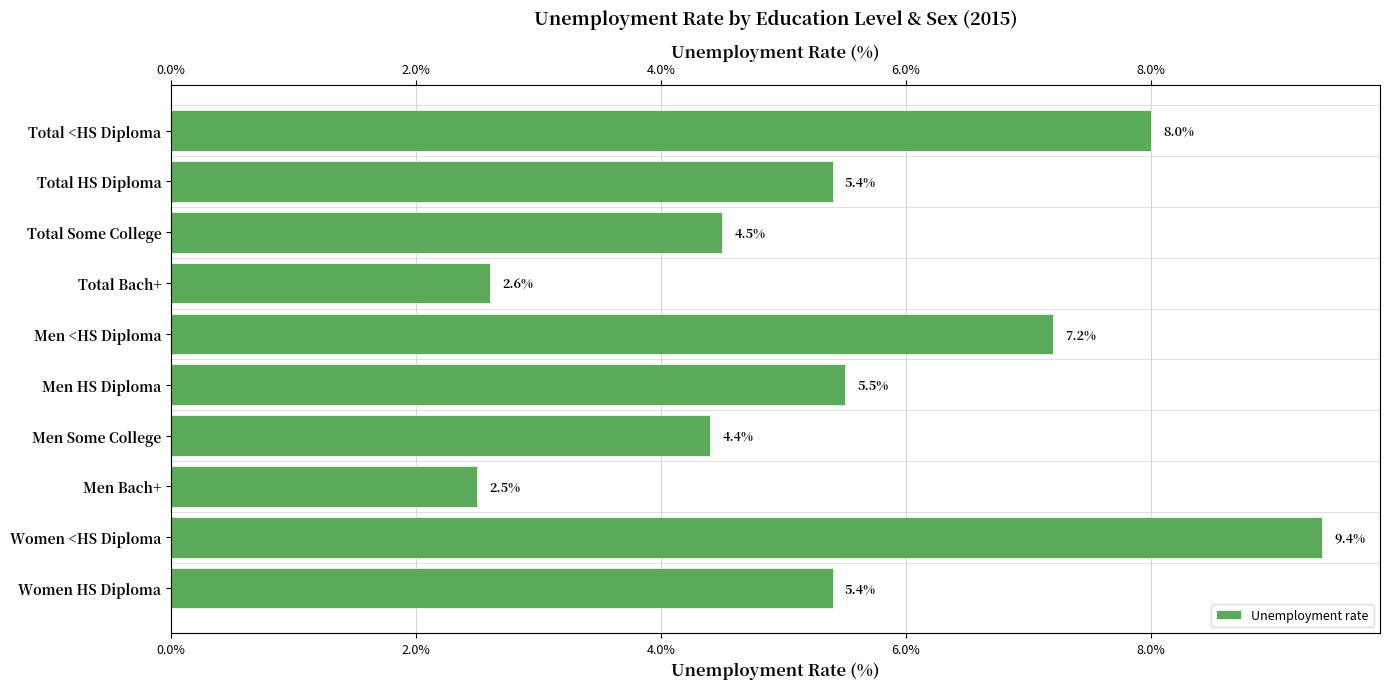

What position from the left is Total HS Diploma?

2